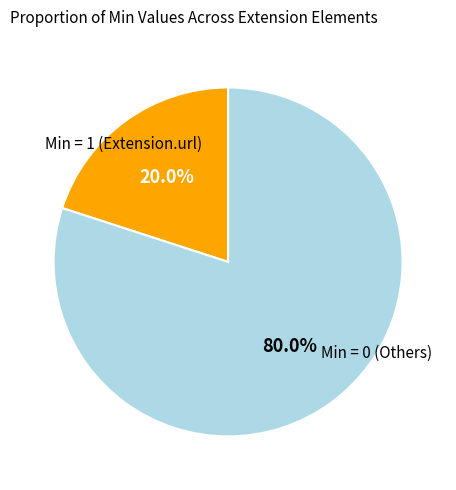

Is there any slice that represents more than half of the pie?

Yes